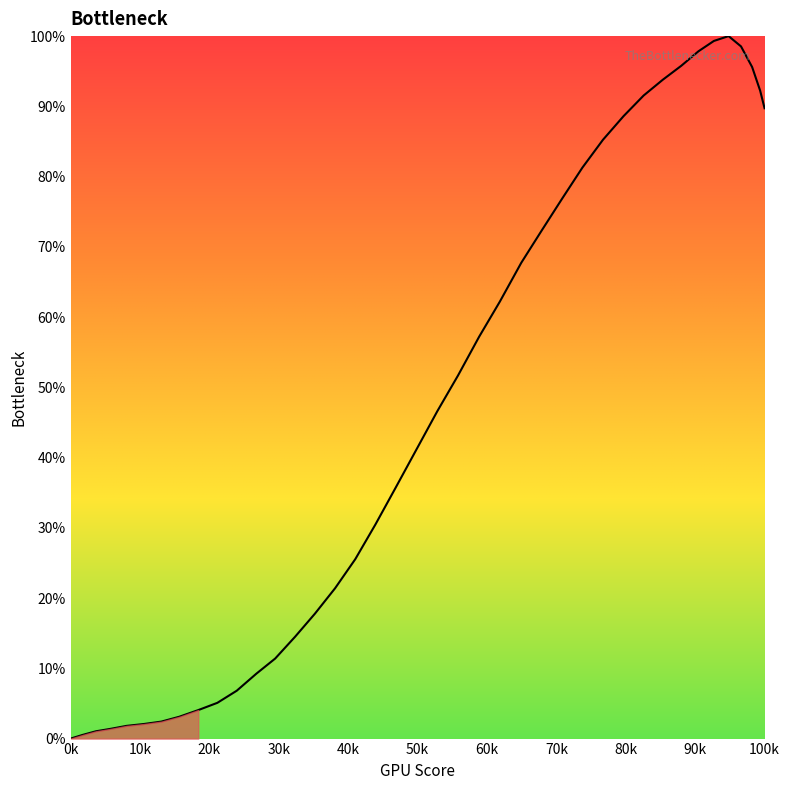

What is the greatest value displayed?

100.0